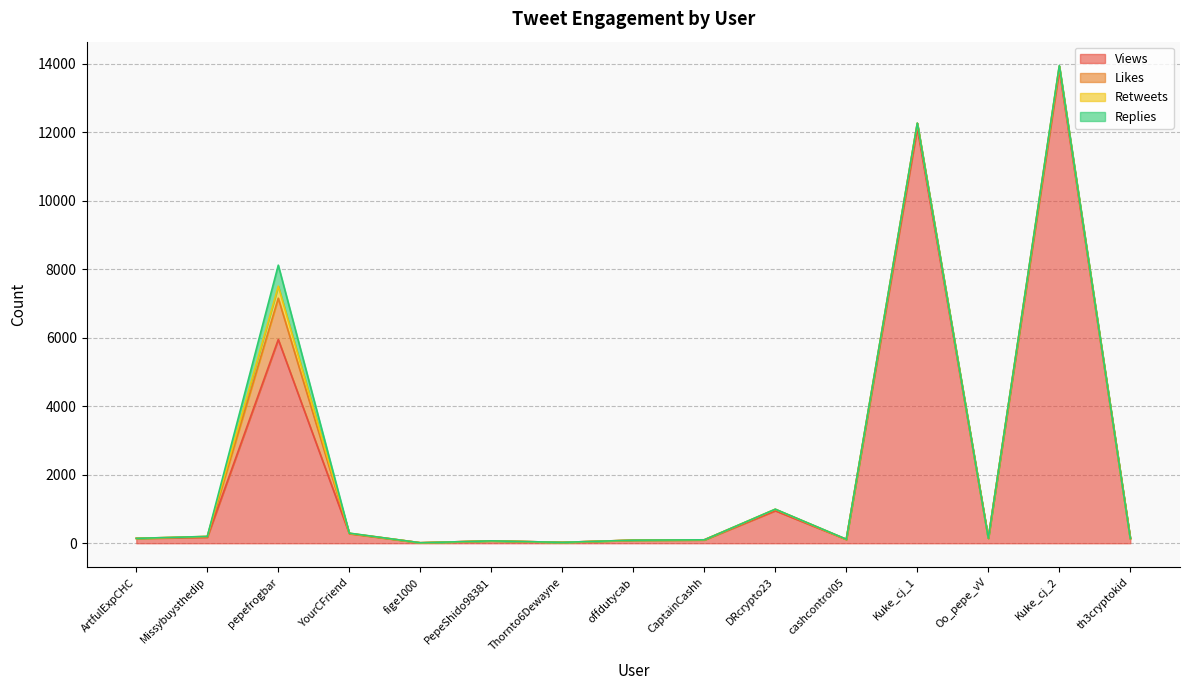

True or false: Replies and Views cross at least once.

False